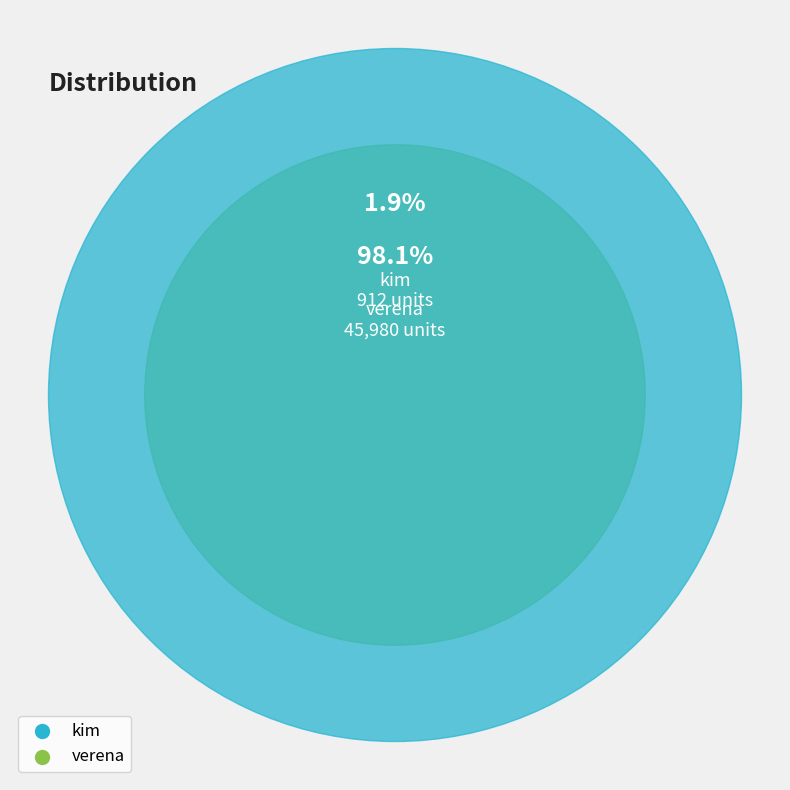

Which slice is the smallest?

kim